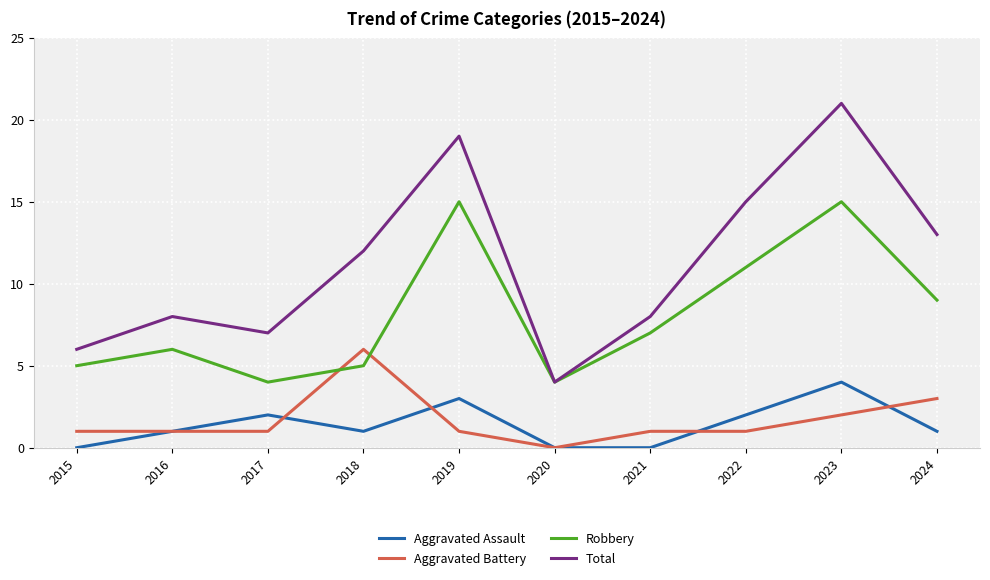

Reading left to right, transcribe all the data shown in this chart.

Aggravated Assault: 0	1	2	1	3	0	0	2	4	1
Aggravated Battery: 1	1	1	6	1	0	1	1	2	3
Robbery: 5	6	4	5	15	4	7	11	15	9
Total: 6	8	7	12	19	4	8	15	21	13